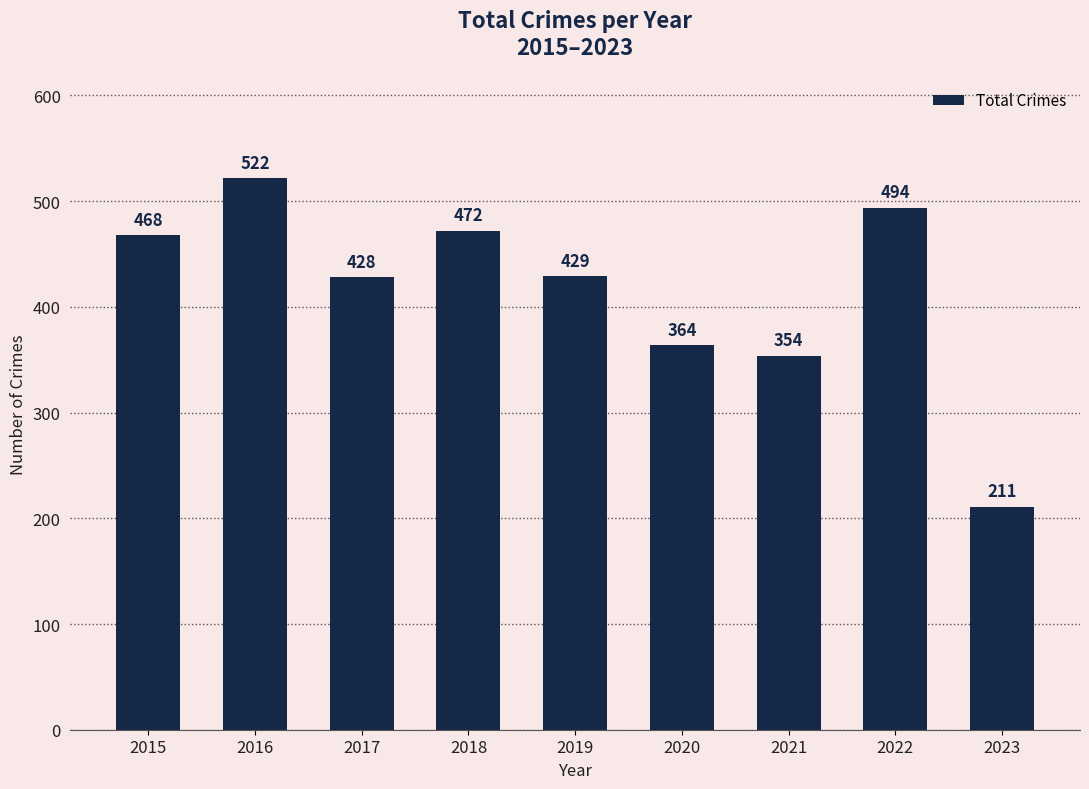

What is the difference between the values at 2023 and 2022?

283